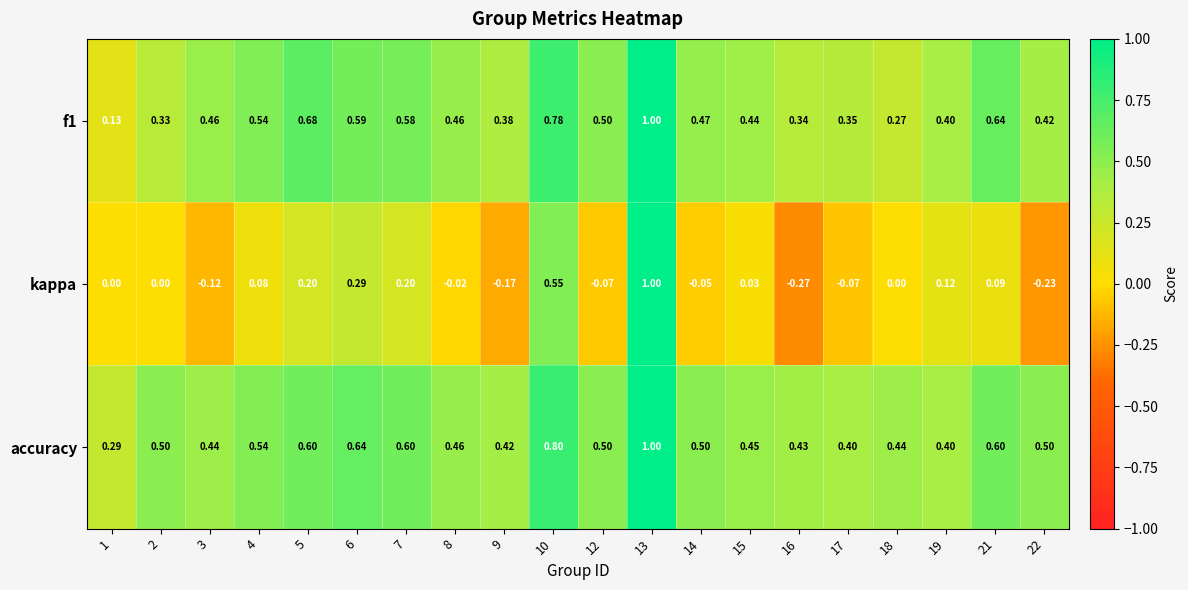

Between 14 and 22, which series saw the biggest shift?

kappa